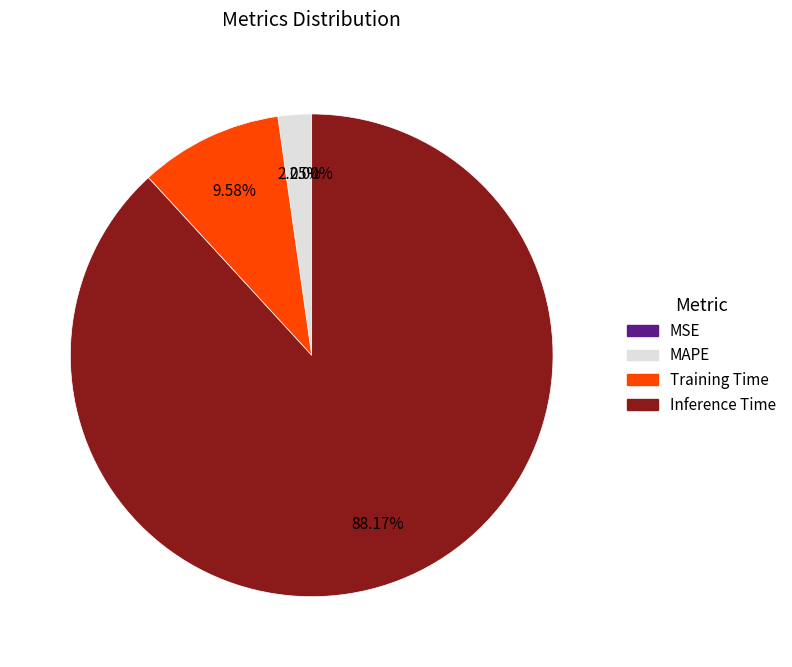

To the nearest percent, what percentage of the pie is MAPE?

2%